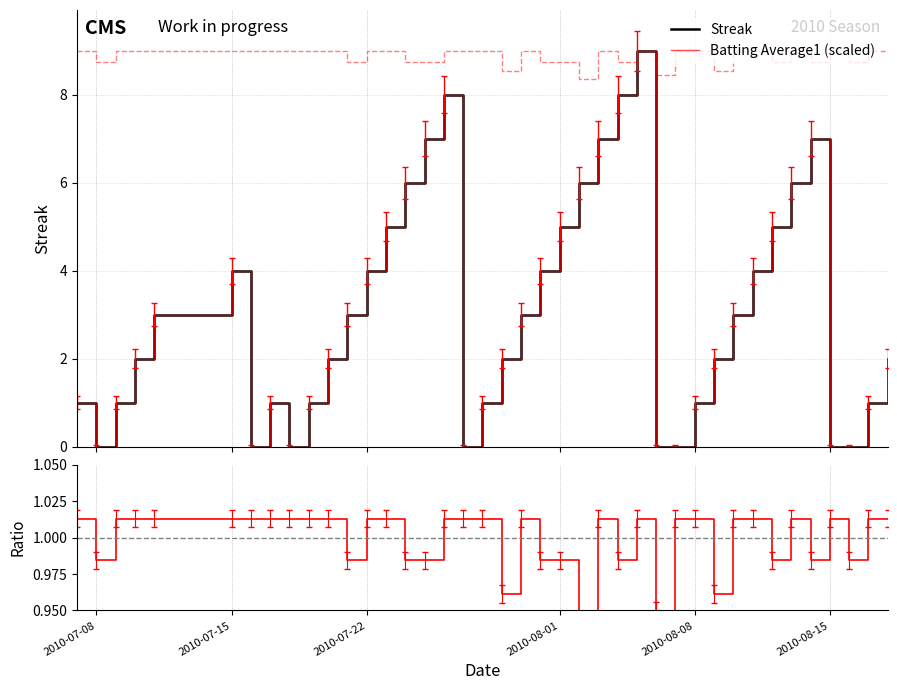

Which series ends up on top after the final intersection of Batting Average1 / Mean and Batting Average1 (scaled)?

Batting Average1 (scaled)